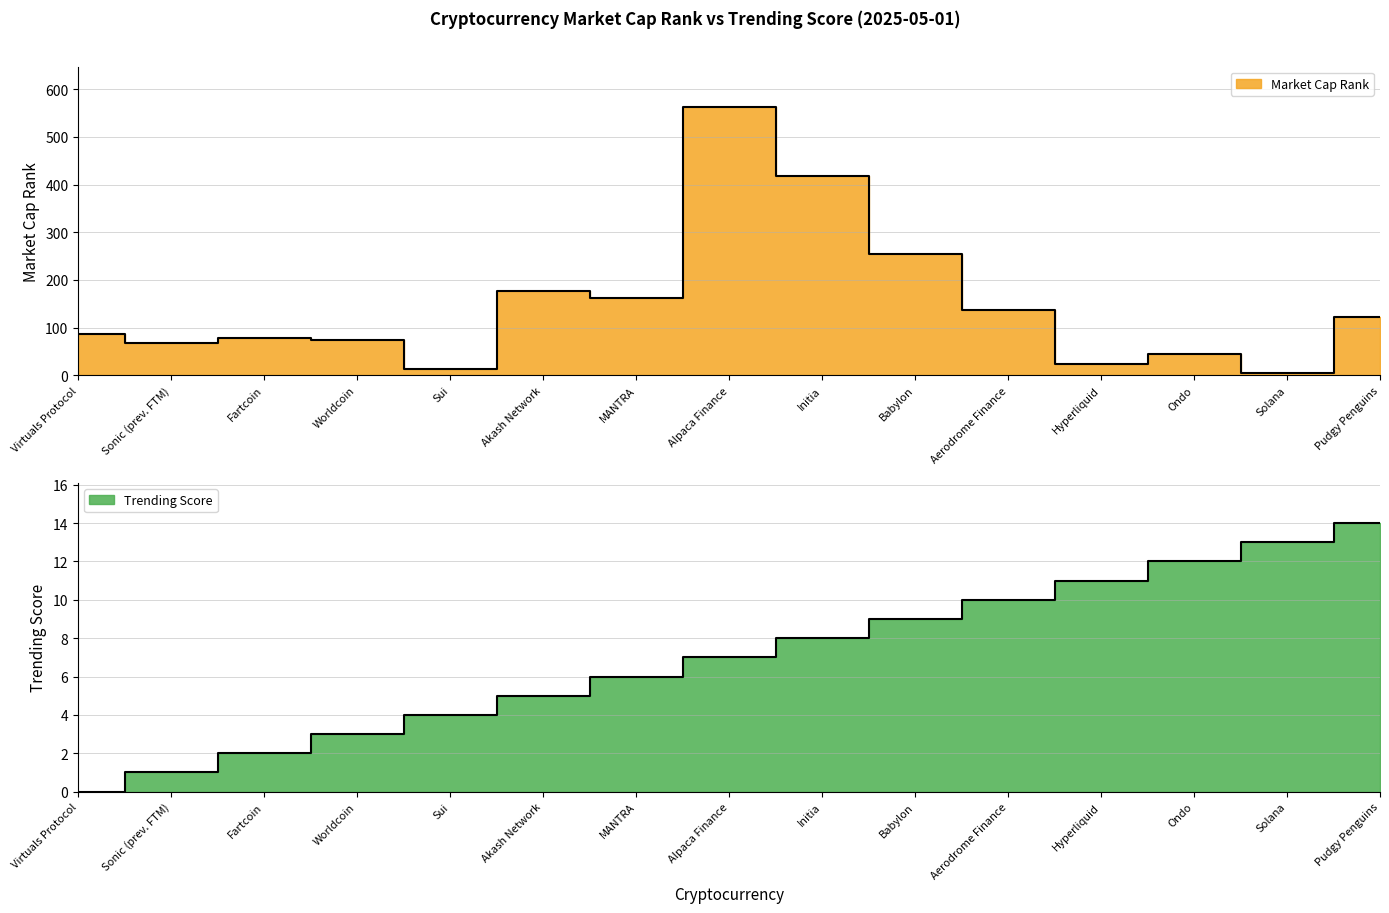

What position from the right is Ondo?

3